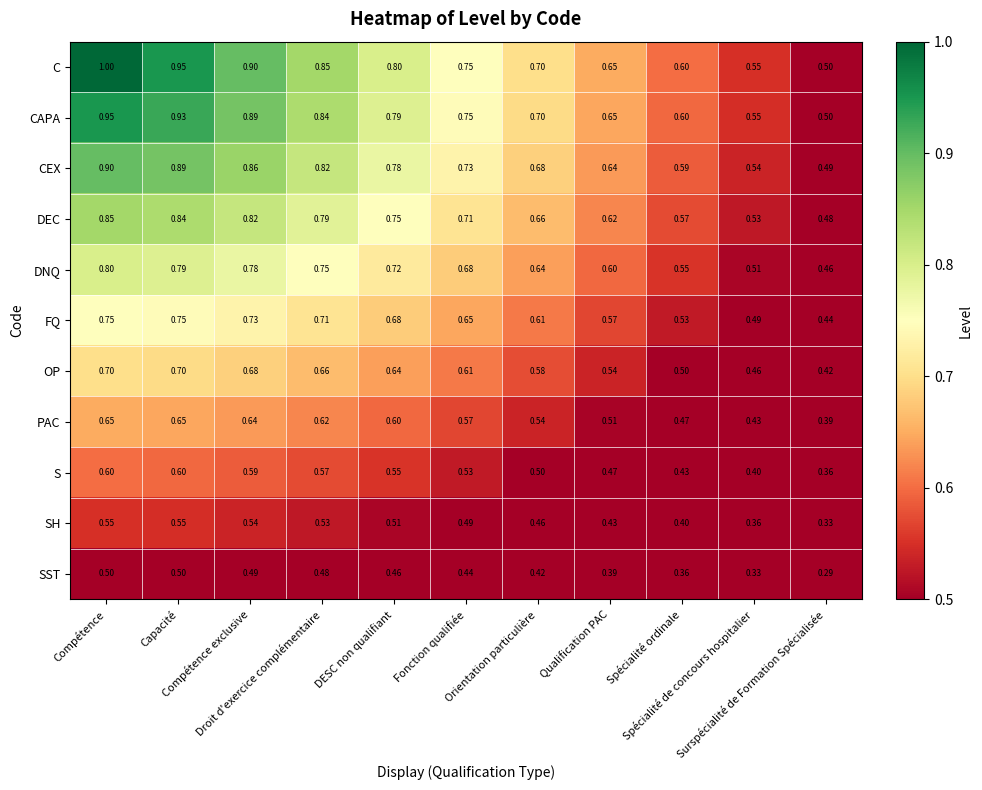

Which series has the widest spread of values?

C